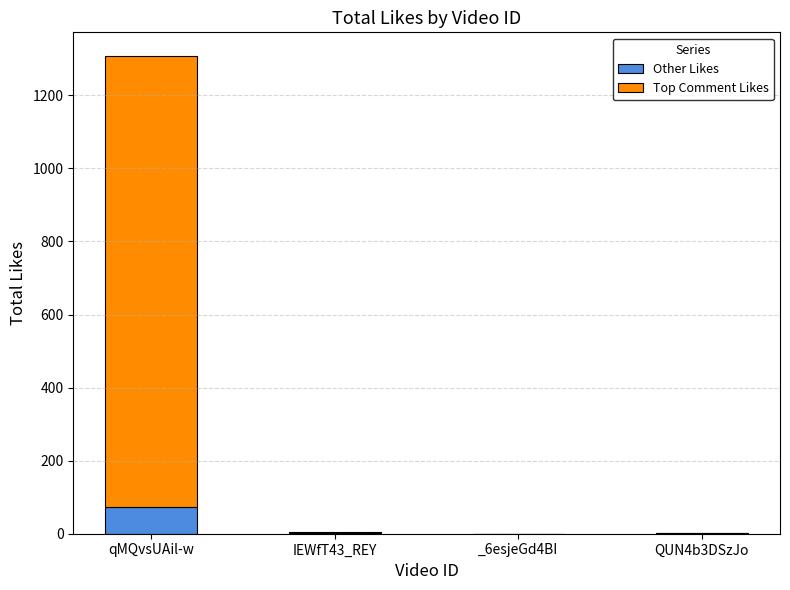

Read the Other Likes value at qMQvsUAil-w.

72